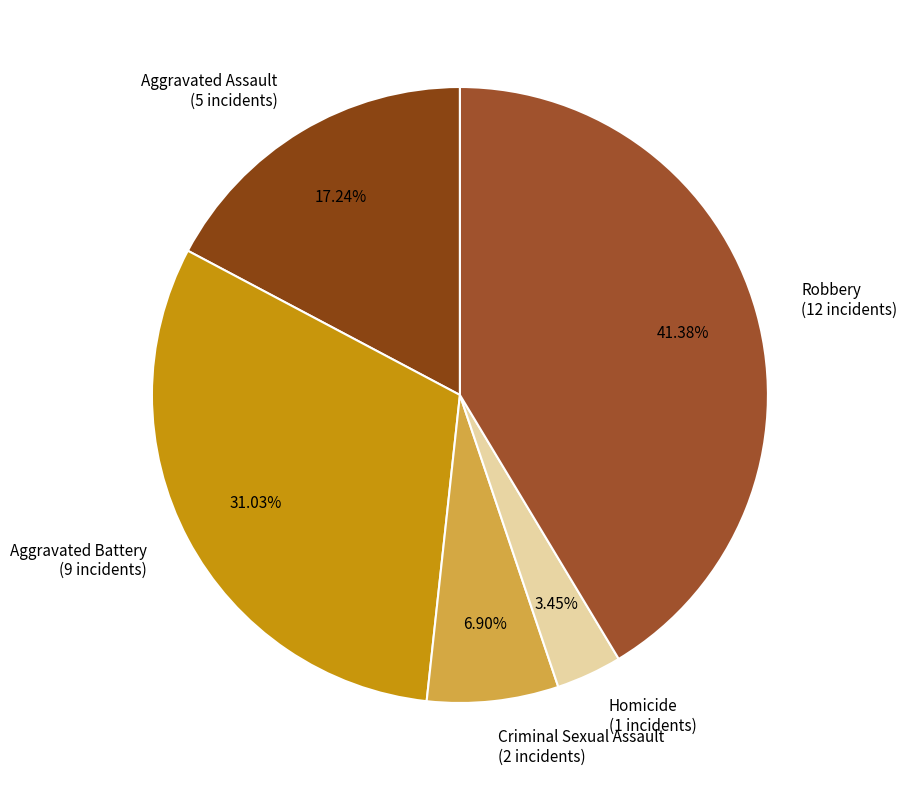

True or false: Homicide accounts for 3% of the total.

True